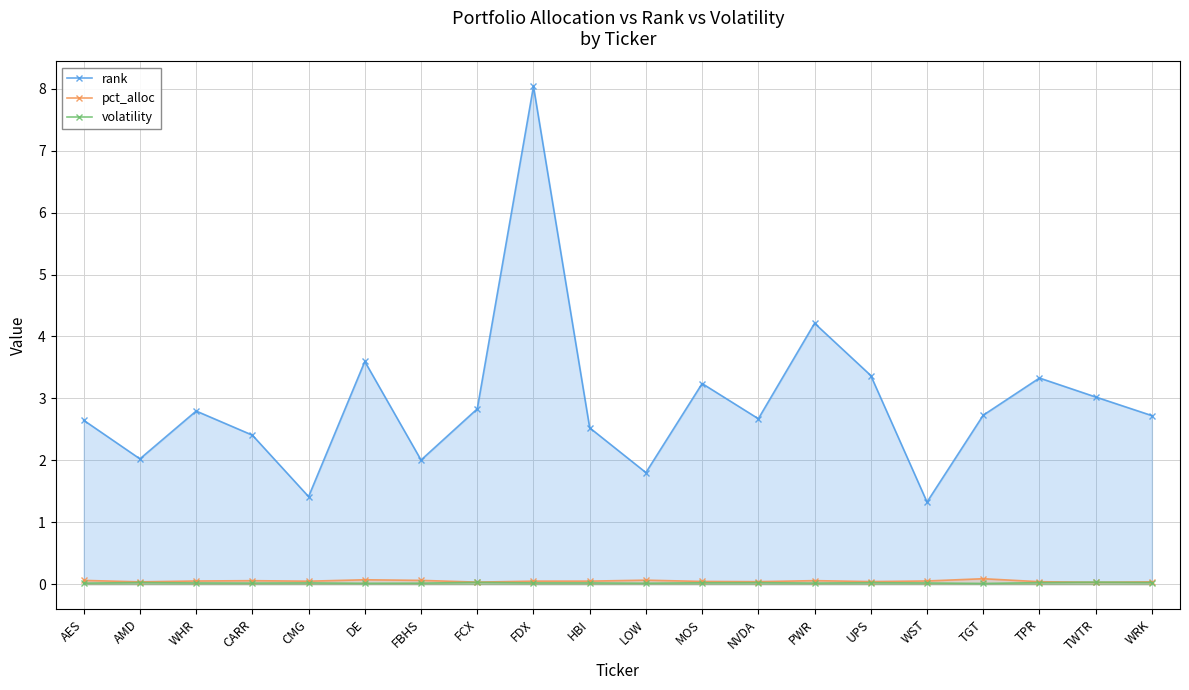

In pct_alloc, how many points are lower than both neighbors (excluding endpoints)?

6